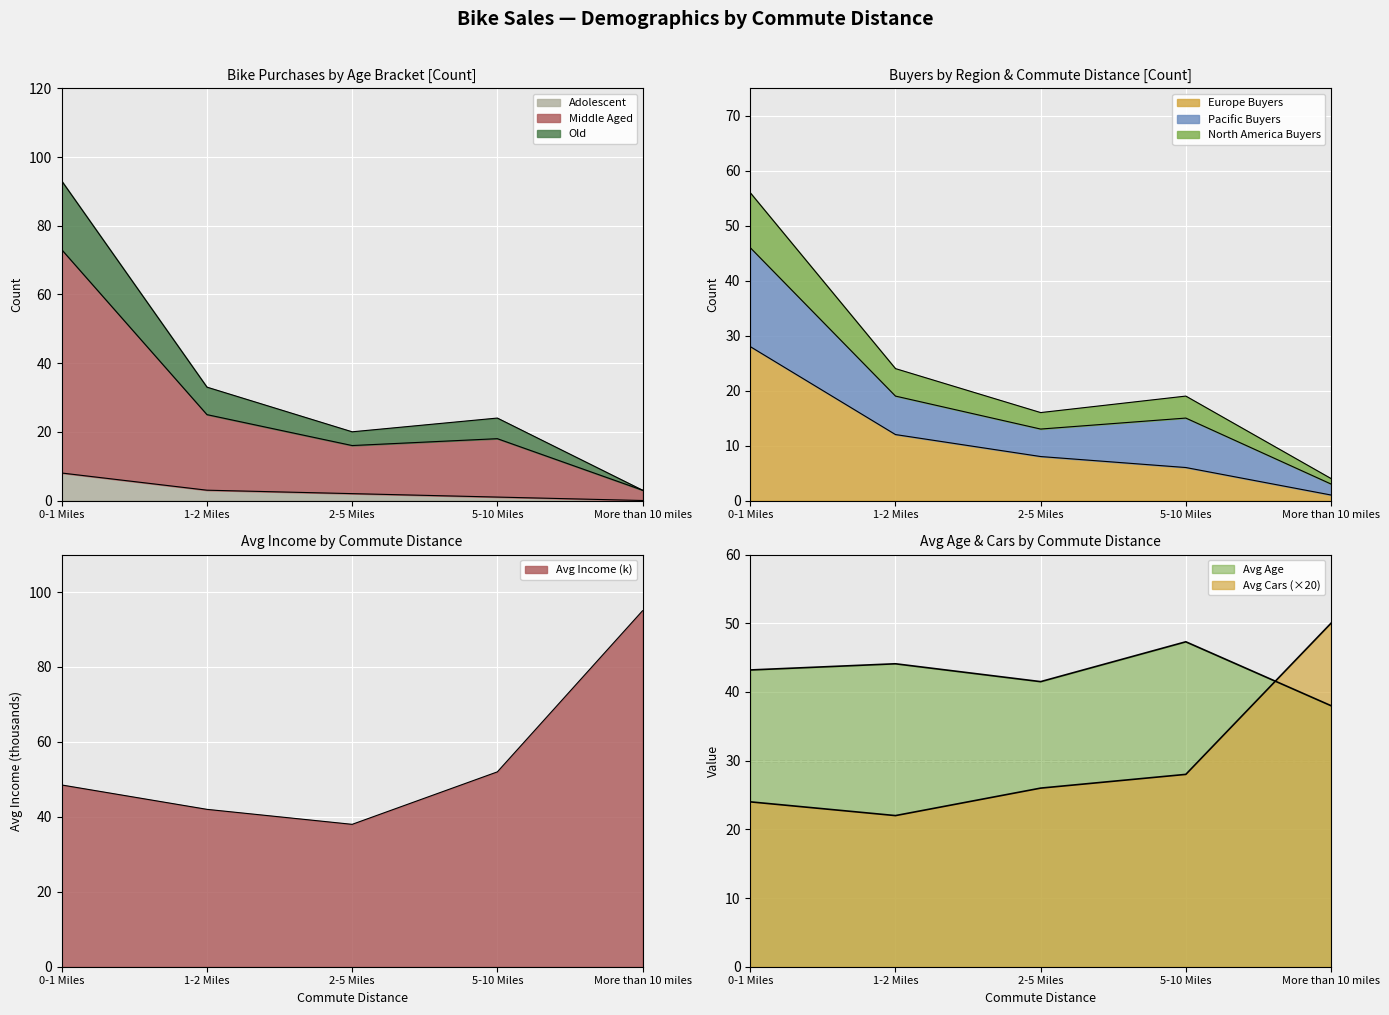

Between 1-2 Miles and More than 10 miles, which is larger?

1-2 Miles